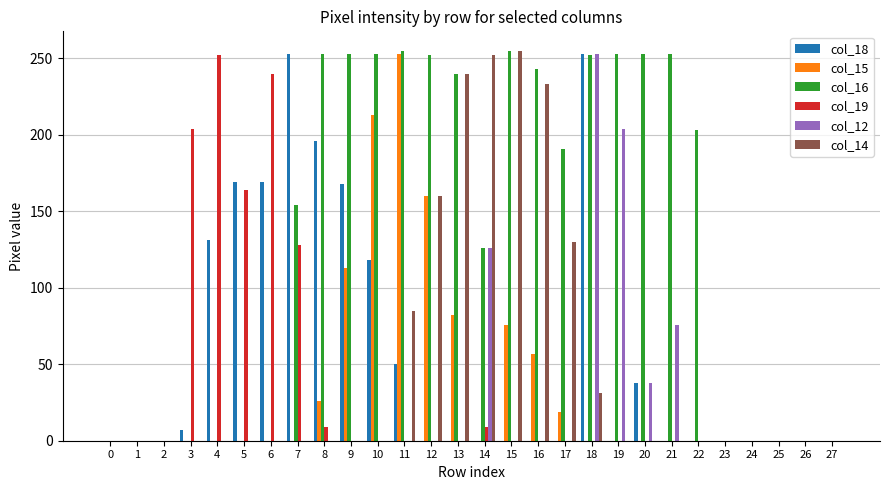

What is the average value of the col_18 series?

55